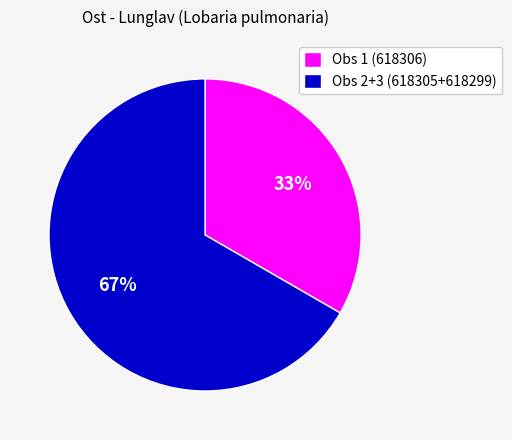

Which category has the smallest portion of the pie?

Obs 1 (618306)